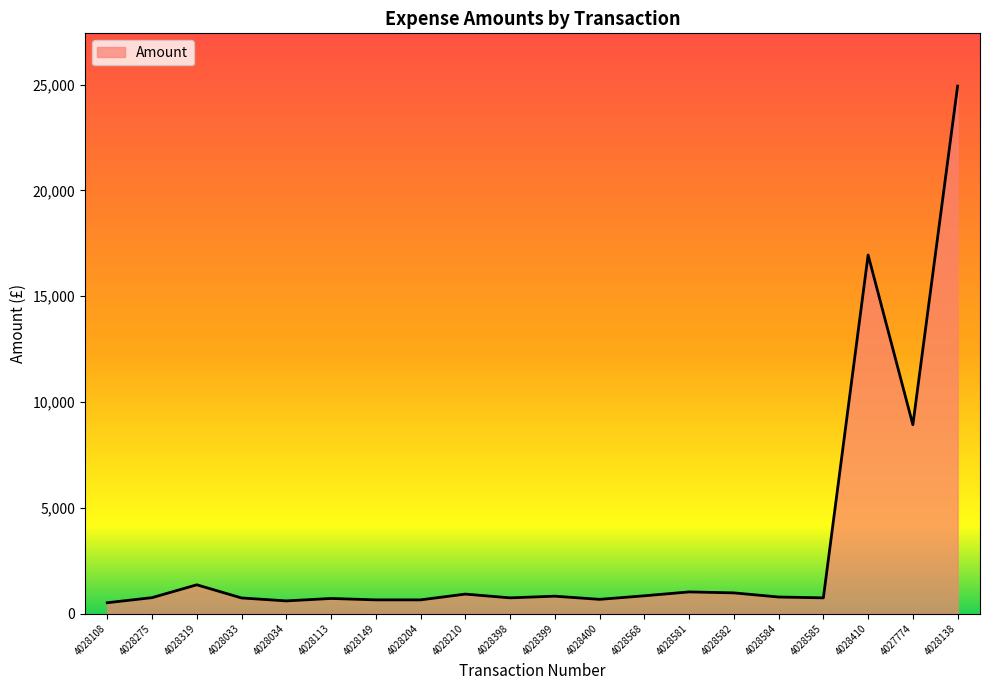

What is the difference between the values at 4028033 and 4028568?

102.4